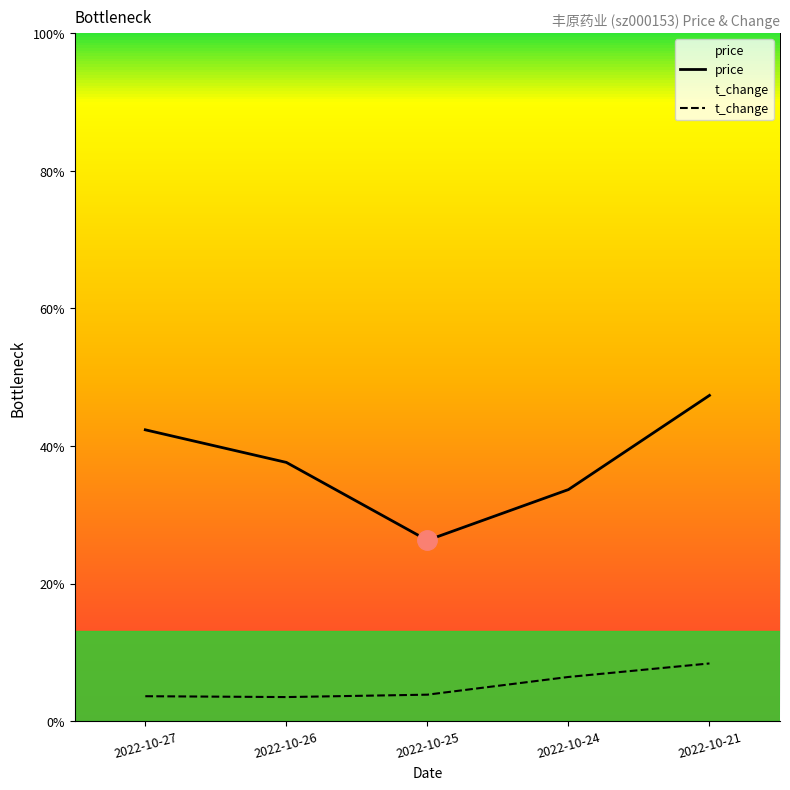

Reading left to right, transcribe all the data shown in this chart.

price: 8.8	8.6	8.2	8.4	8.9
t_change: 7.3	7.3	7.3	7.4	7.5